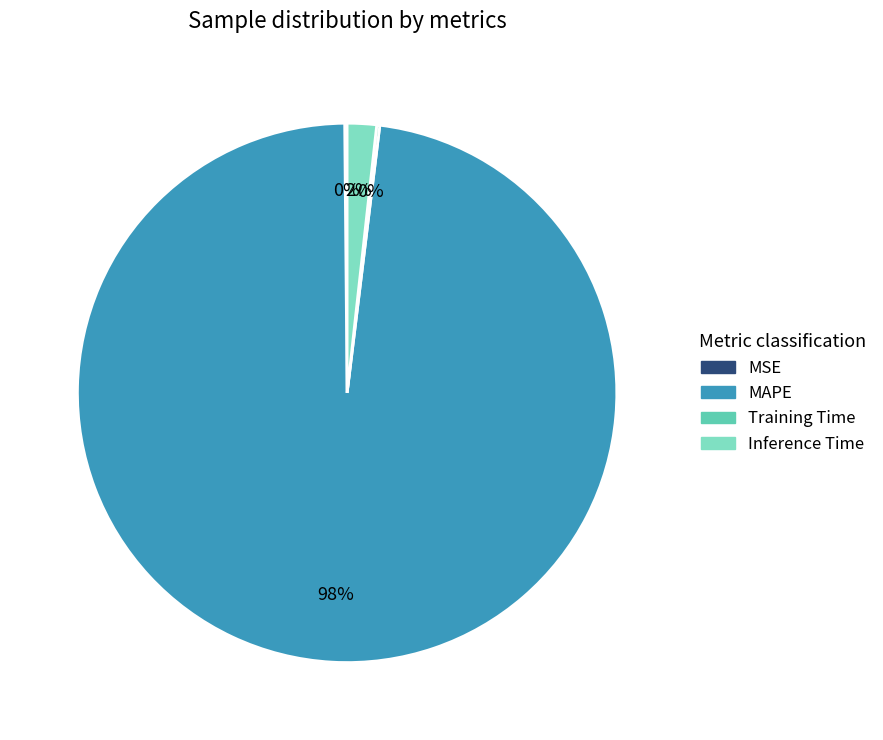

Is there any slice that represents more than half of the pie?

Yes